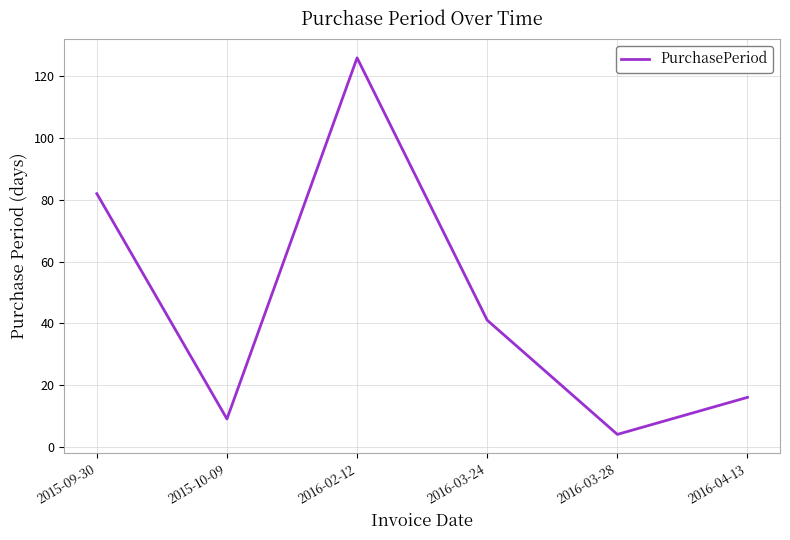

What position from the right is 2016-02-12?

4